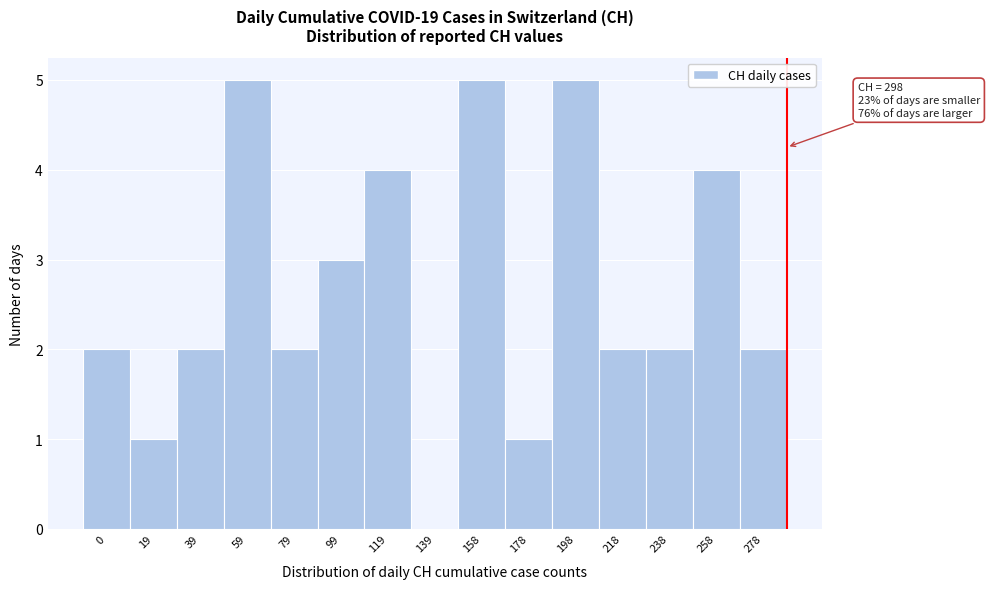

Reading right to left, what are all the values shown in this chart?

278=2	258=4	238=2	218=2	198=5	178=1	158=5	139=0	119=4	99=3	79=2	59=5	39=2	19=1	0=2